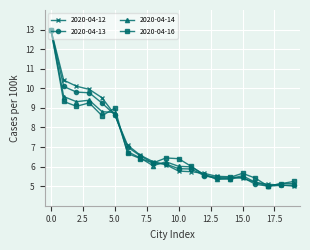

What is the maximum value shown in the chart?

13.0